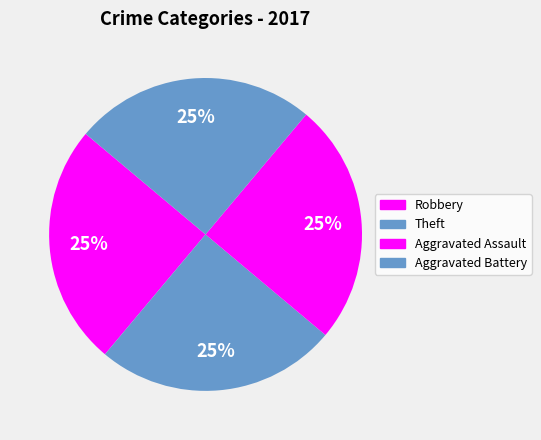

To the nearest percent, what is the difference between the largest and smallest slice percentages?

0%